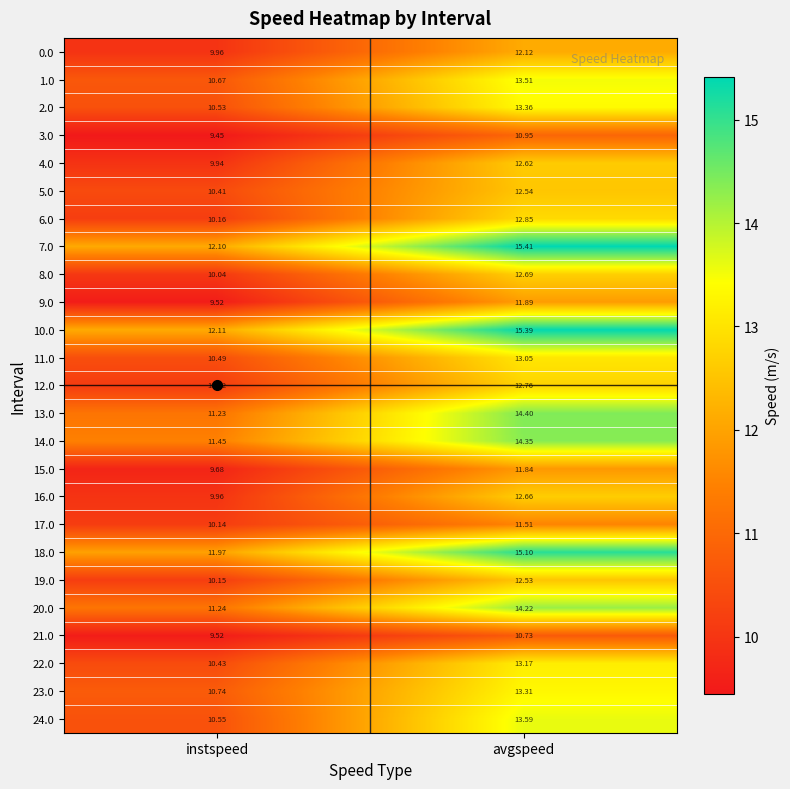

At which label is 7.0 closest to 13?

instspeed